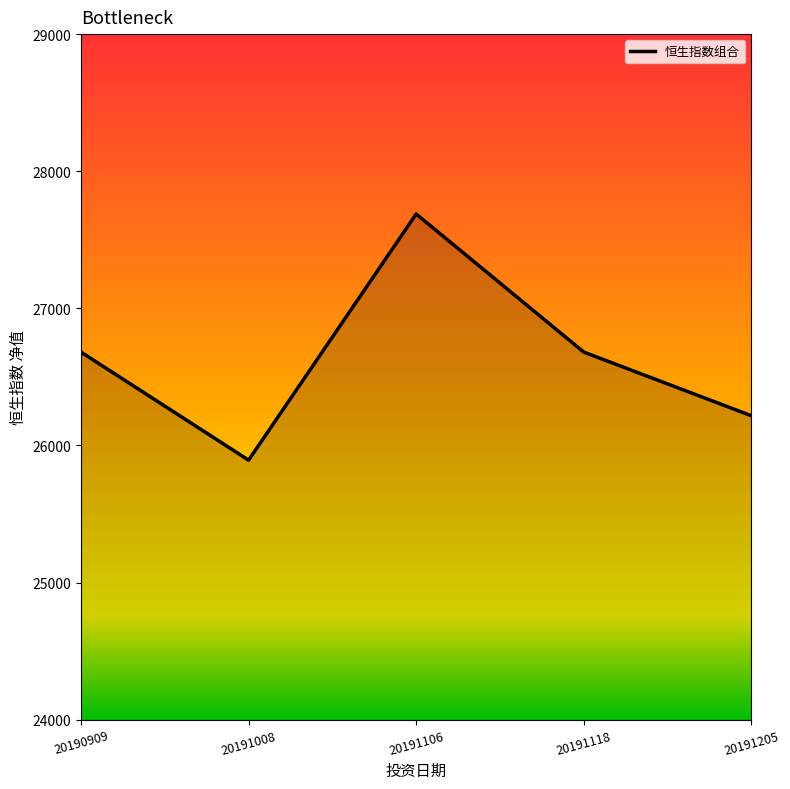

Reading right to left, what are all the values shown in this chart?

20191205=26217	20191118=26681	20191106=27688	20191008=25893	20190909=26681